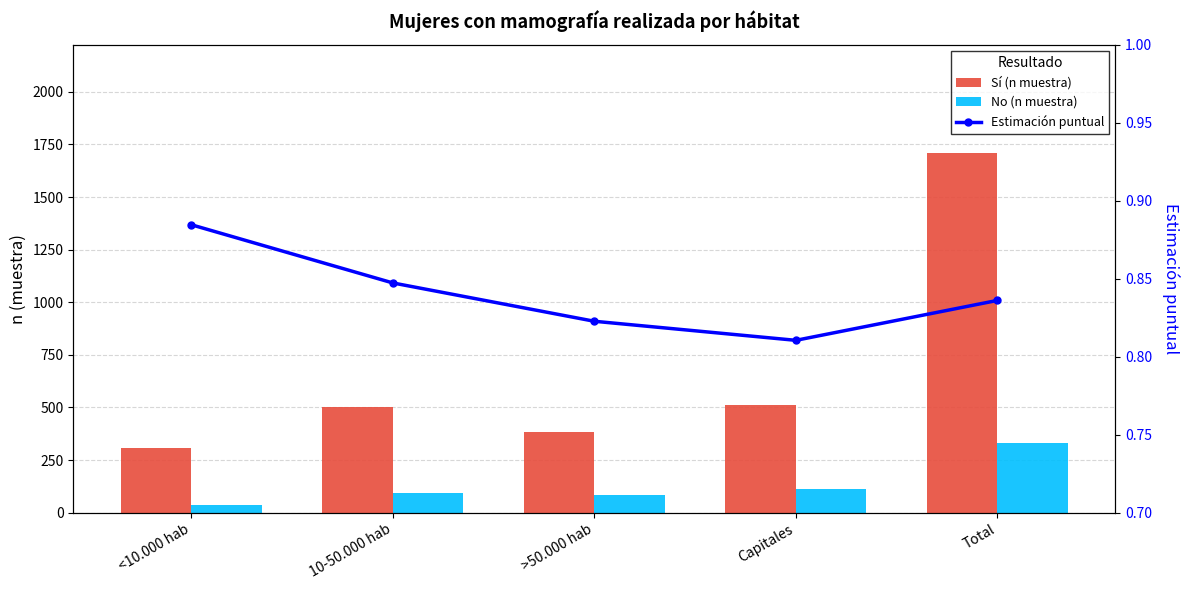

What is the greatest value displayed?

1711.0